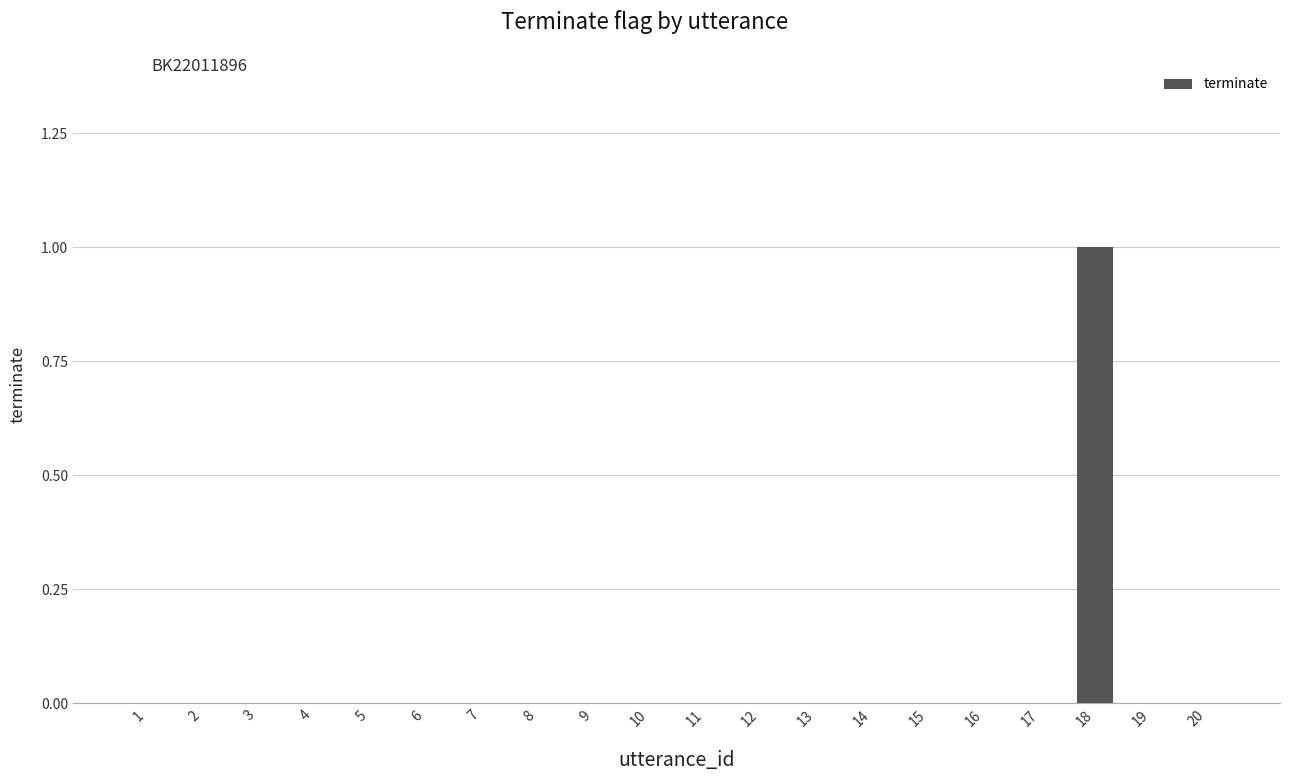

At which category does the chart reach its peak across all series?

18